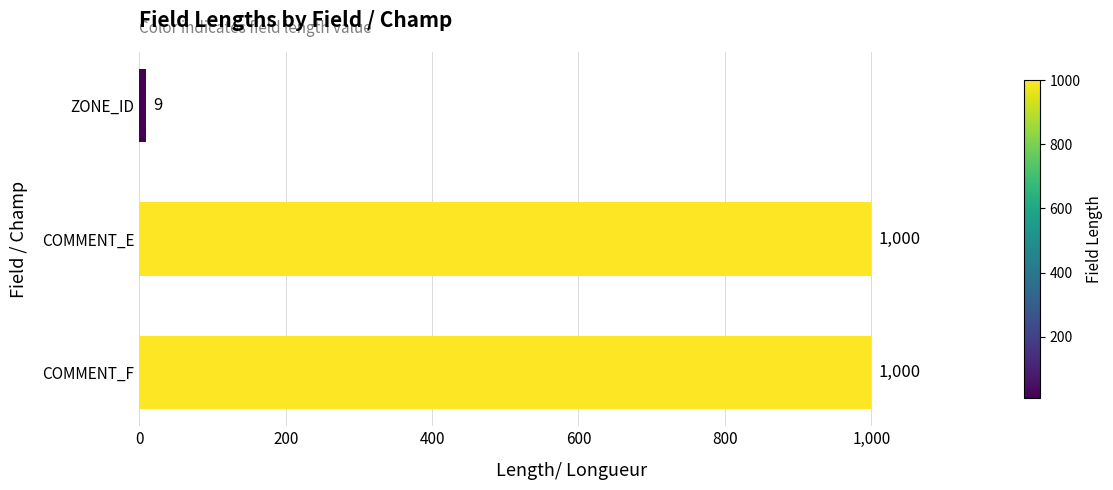

What is the smallest value displayed?

9